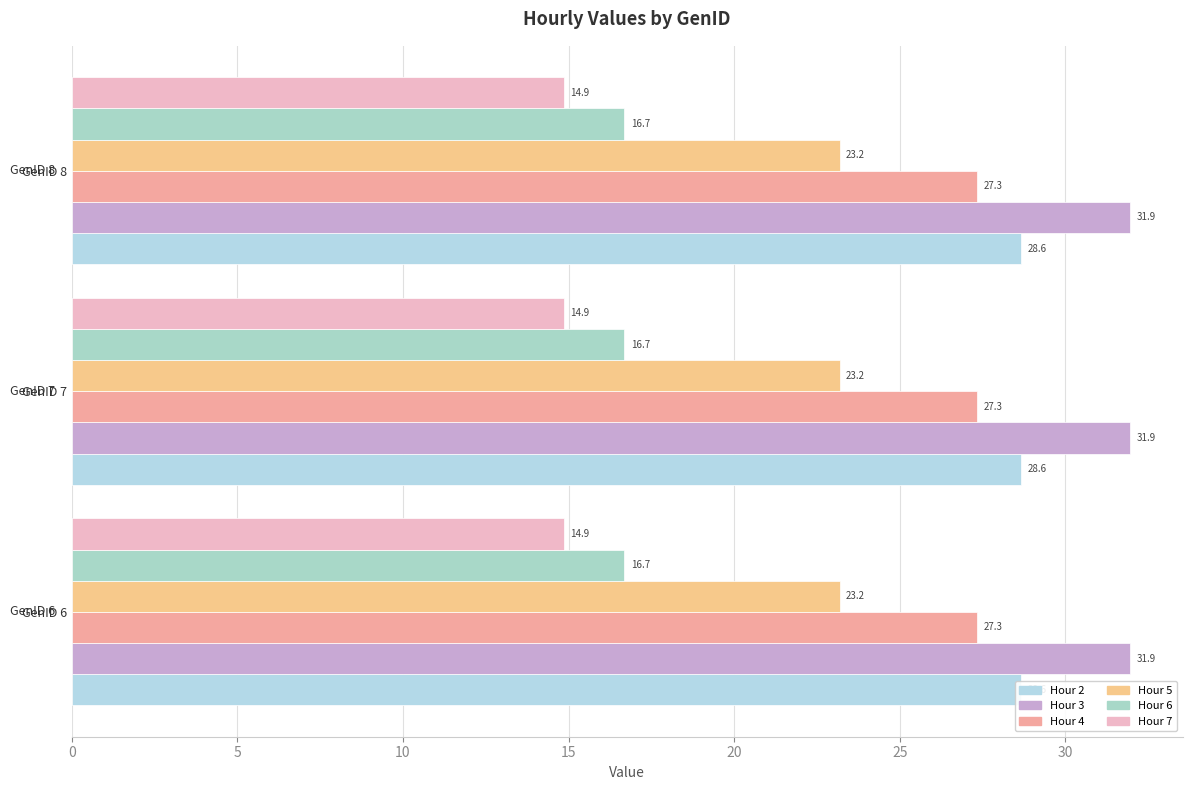

Is the value of Hour 3 at GenID 8 greater than the value of Hour 6 at GenID 7?

Yes